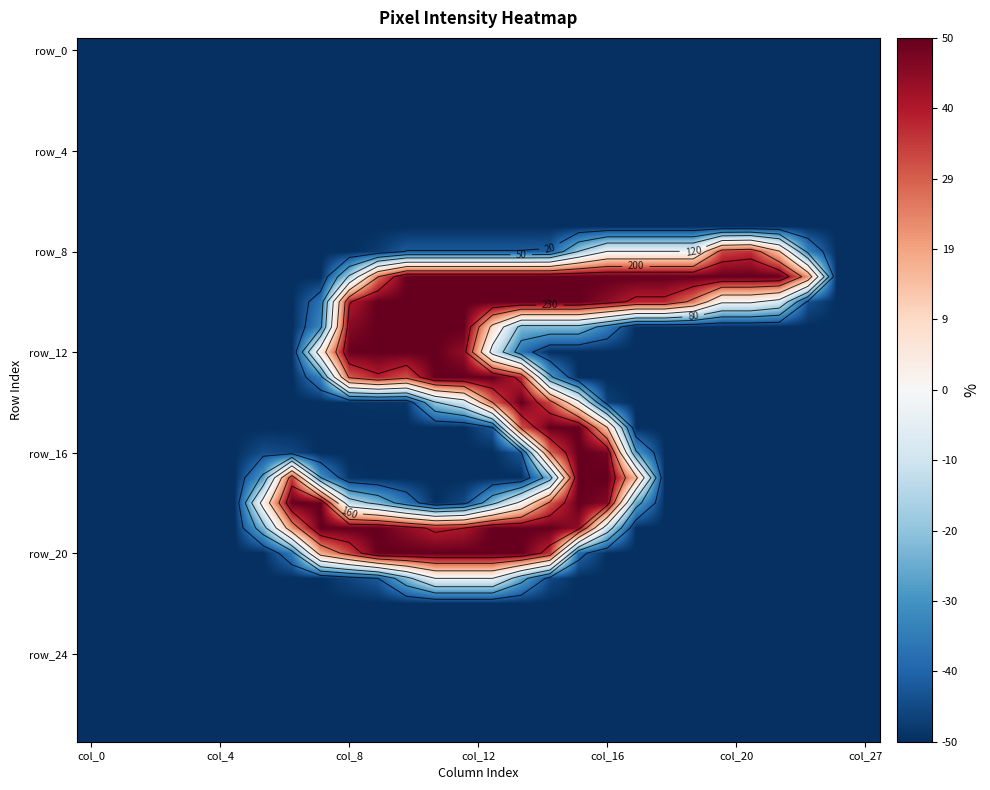

What is the total value across all series at 23?

-2957